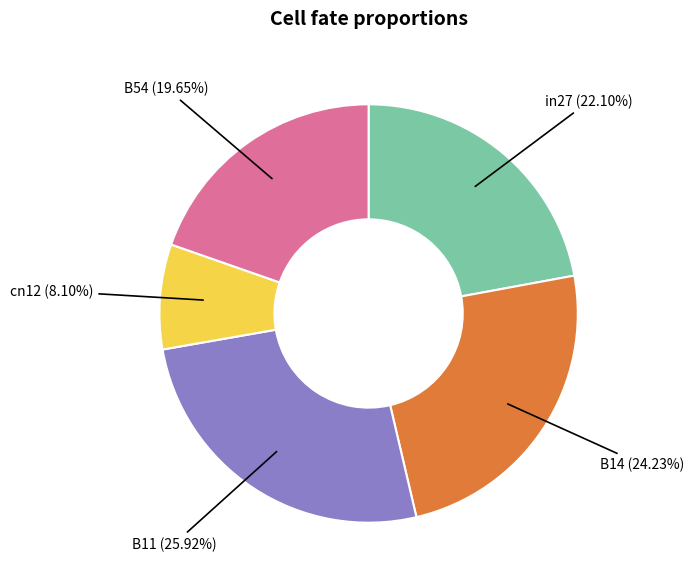

Between B11 and B14, which is larger?

B11